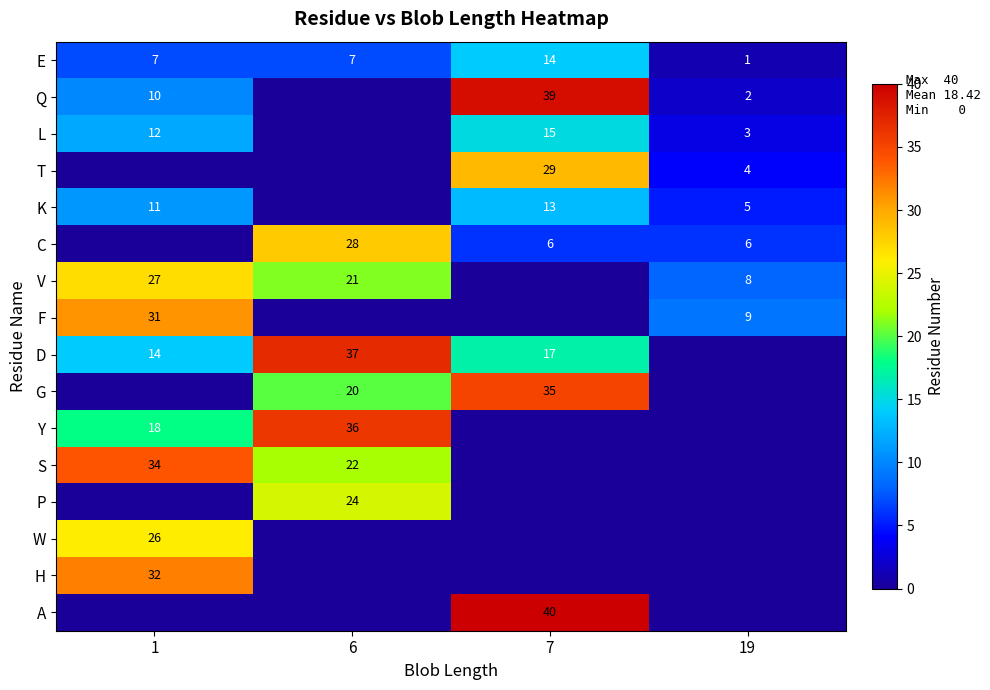

The C series shows 6 at 19. True or false?

True